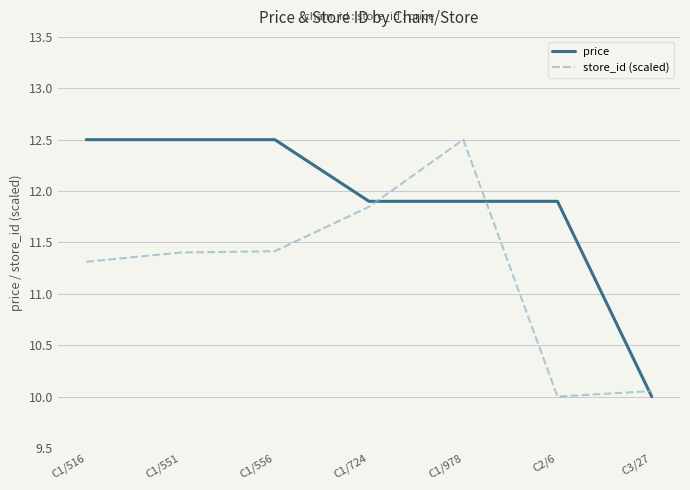

What position from the left is C1/556?

3